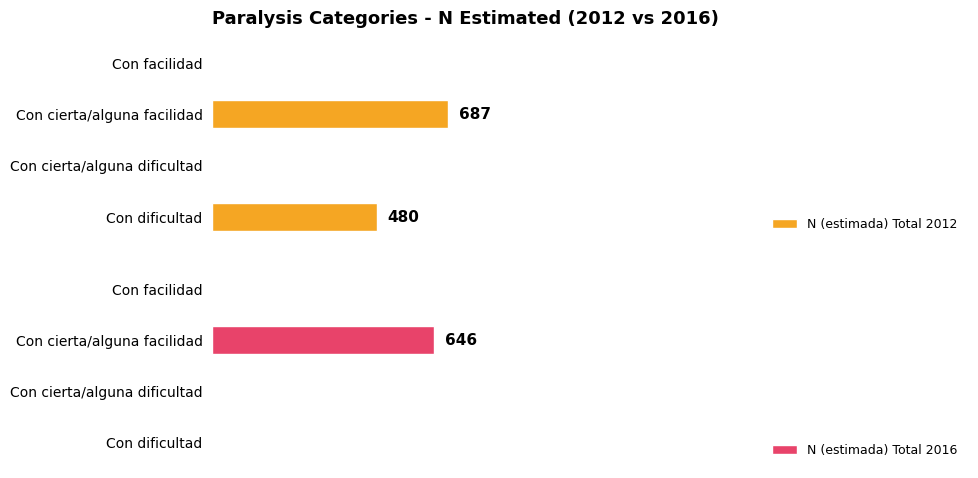

What is the average value of the N (estimada) Total 2016 series?

162